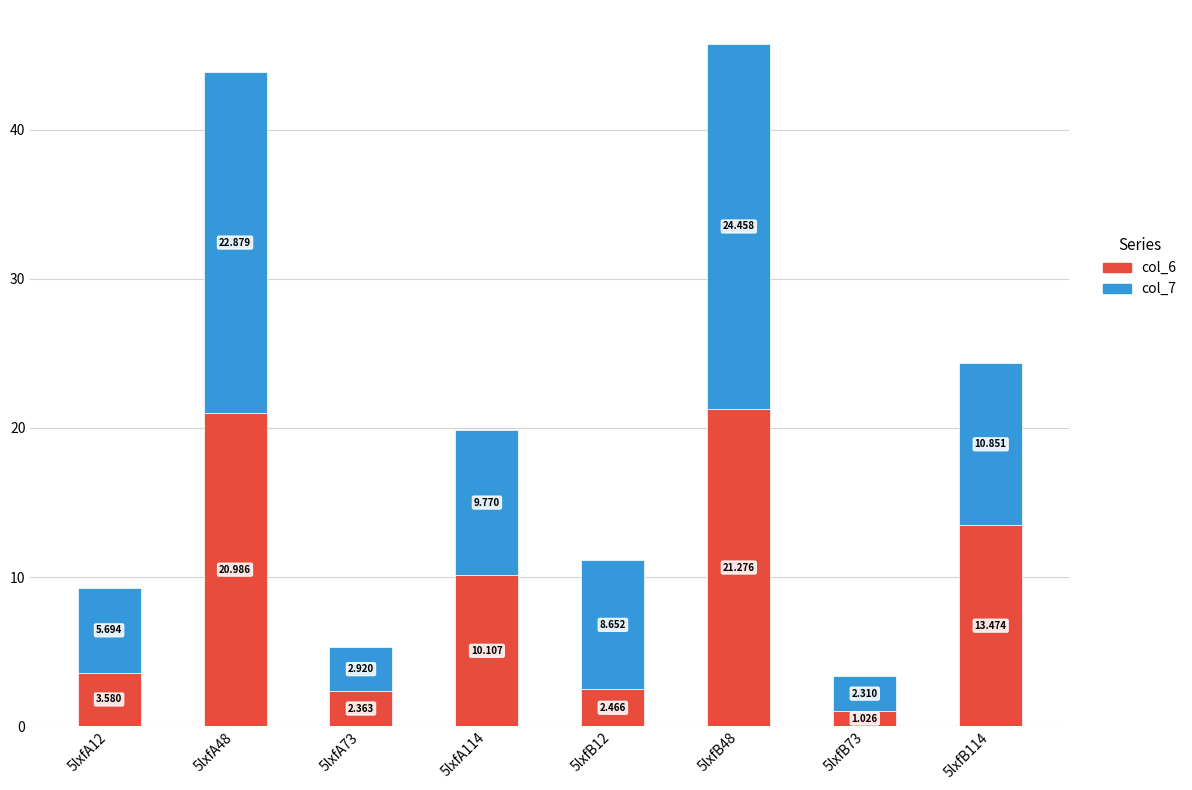

What is the sum of all col_6 values?

75.3